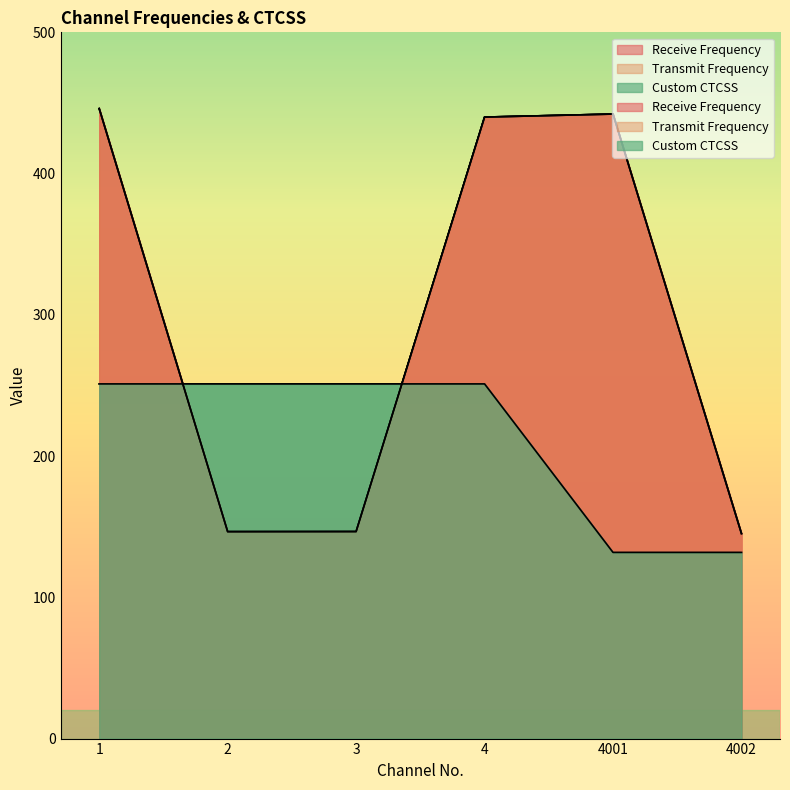

Reading right to left, what are all the values shown in this chart?

Receive Frequency: 4002=145.1	4001=442.1	4=440.0	3=146.6	2=146.5	1=446.0
Transmit Frequency: 4002=145.1	4001=442.1	4=440.0	3=146.6	2=146.5	1=446.0
Custom CTCSS: 4002=131.8	4001=131.8	4=251.1	3=251.1	2=251.1	1=251.1